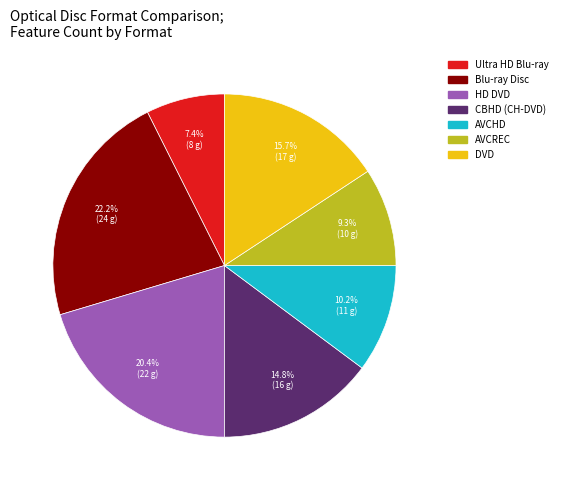

What percentage is the Blu-ray Disc slice, to the nearest percent?

22%